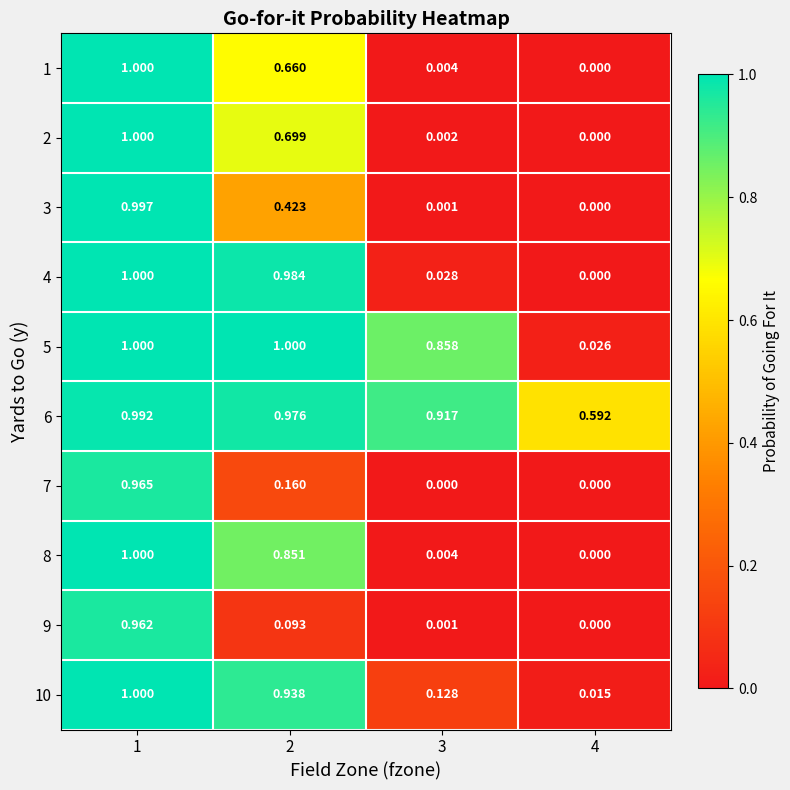

Is the value of 10 at 2 greater than the value of 6 at 3?

Yes